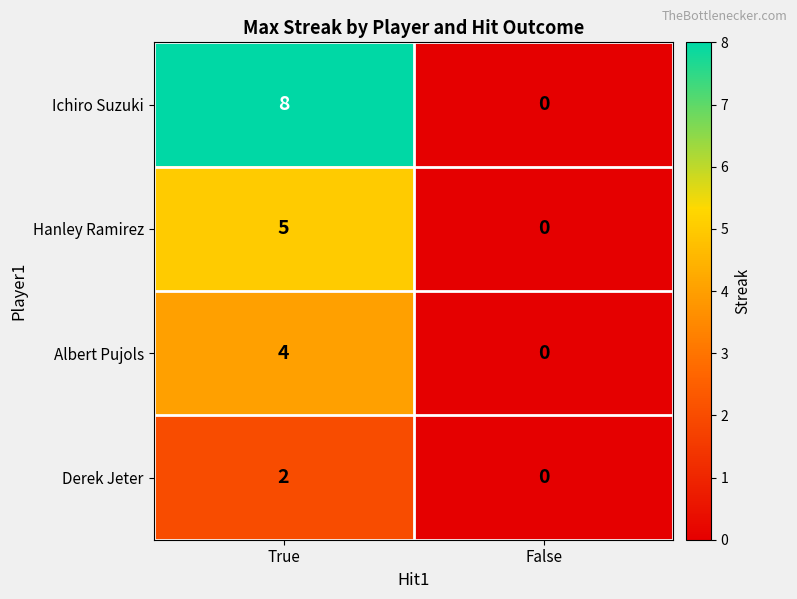

How many series are shown in this chart?

4